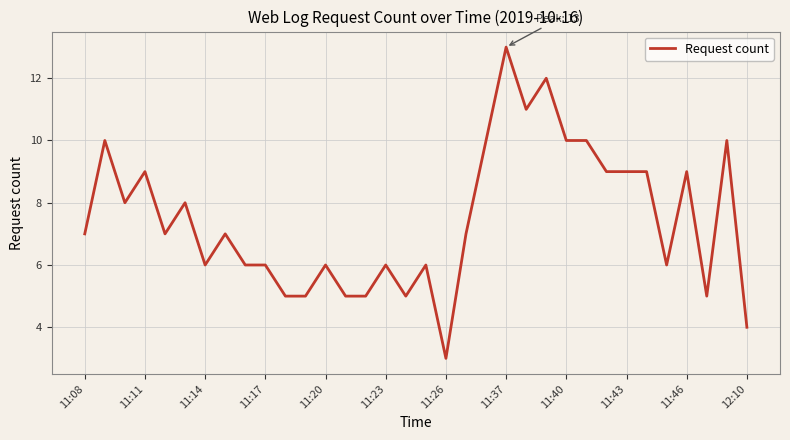

What is the maximum value shown in the chart?

13